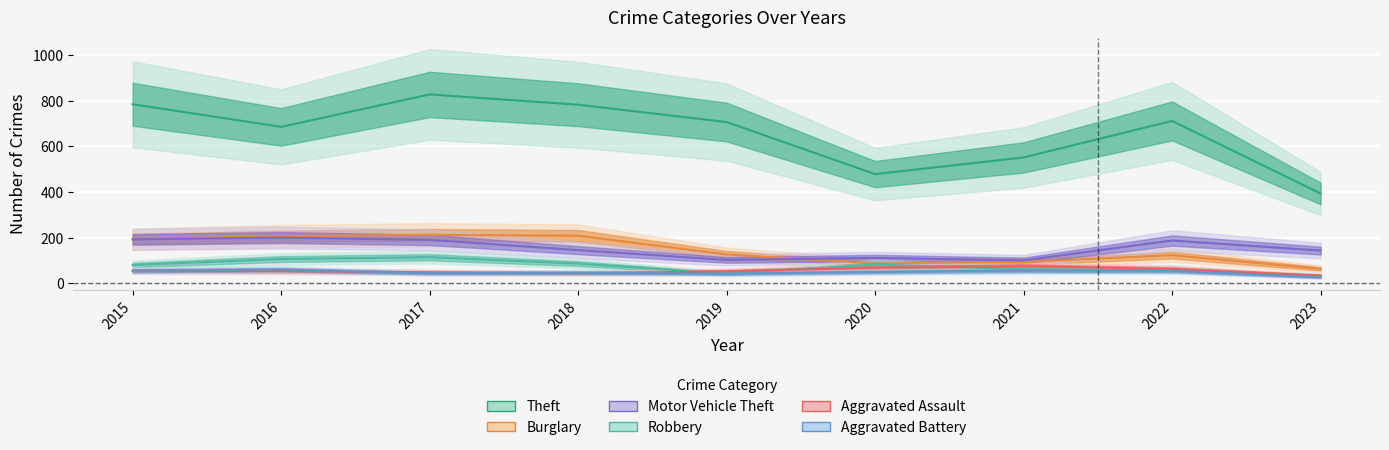

At which label is Robbery closest to 74?

2015